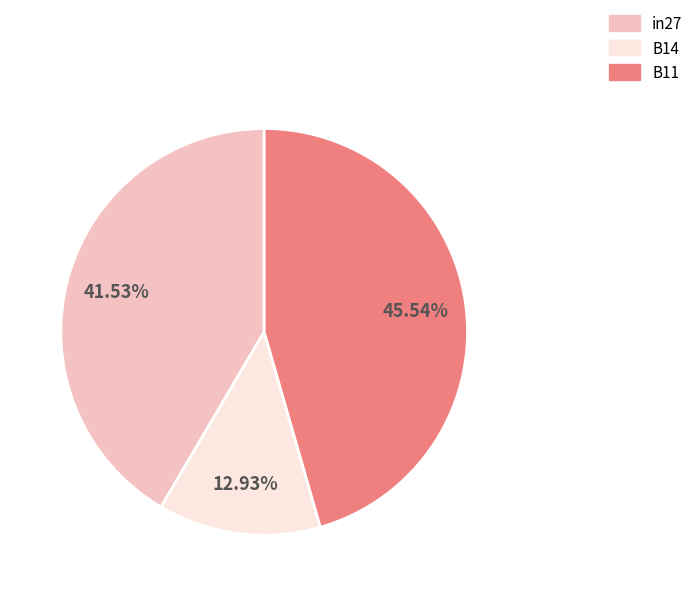

Is there any slice that represents more than half of the pie?

No